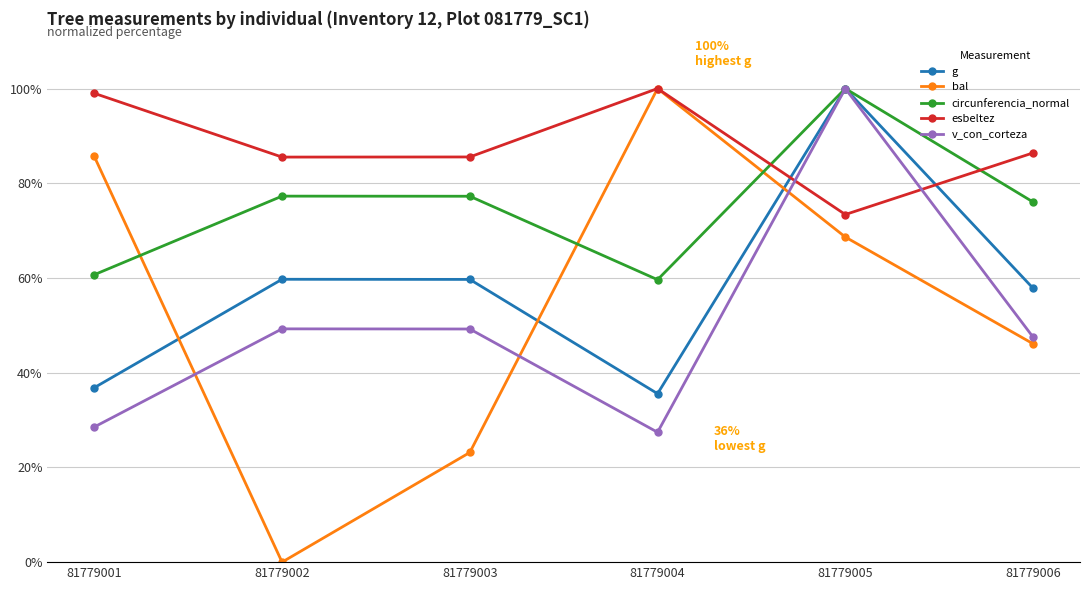

Which category has the lowest value in the circunferencia_normal series?

81779004